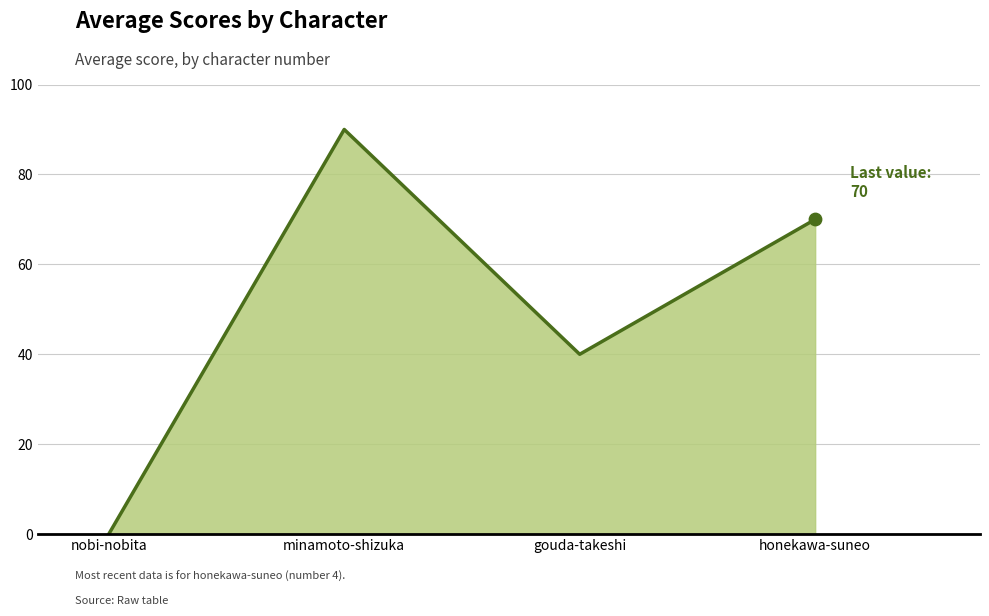

Approximately how many times larger is the value at minamoto-shizuka compared to gouda-takeshi?

2.2